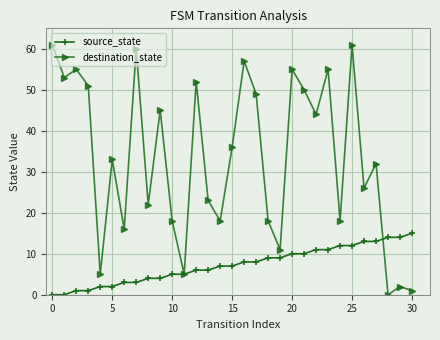

Which series has the largest range (max minus min)?

destination_state